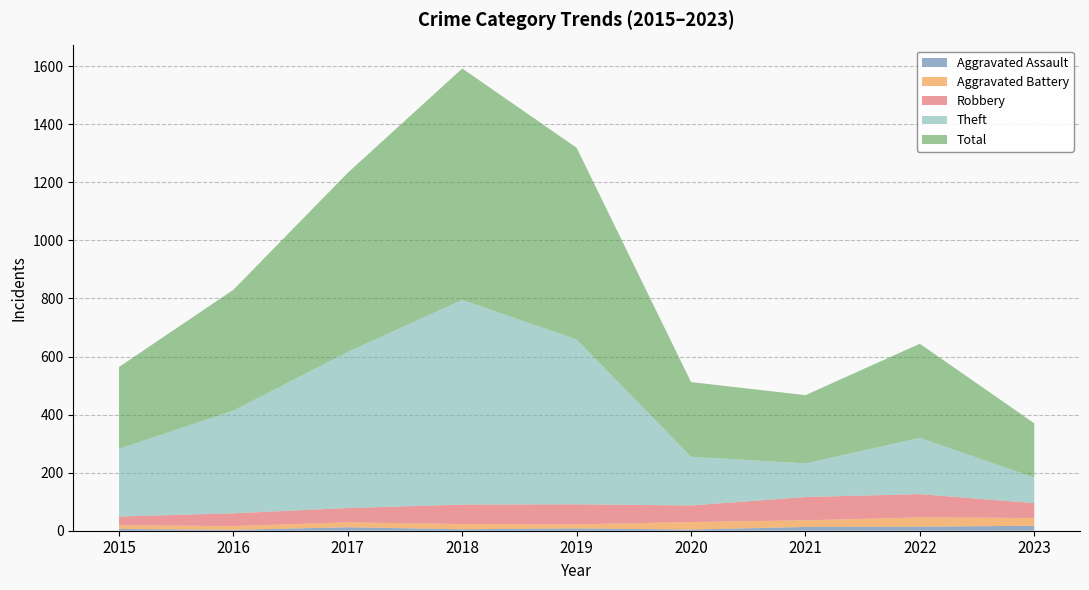

Reading left to right, extract all data points from this chart.

Aggravated Assault: 2015=6	2016=3	2017=12	2018=5	2019=8	2020=4	2021=13	2022=14	2023=17
Aggravated Battery: 2015=13	2016=13	2017=17	2018=18	2019=14	2020=26	2021=23	2022=32	2023=27
Robbery: 2015=30	2016=44	2017=49	2018=67	2019=69	2020=57	2021=80	2022=80	2023=51
Theft: 2015=233	2016=354	2017=538	2018=705	2019=568	2020=168	2021=116	2022=194	2023=88
Total: 2015=282	2016=416	2017=617	2018=797	2019=660	2020=257	2021=235	2022=324	2023=187